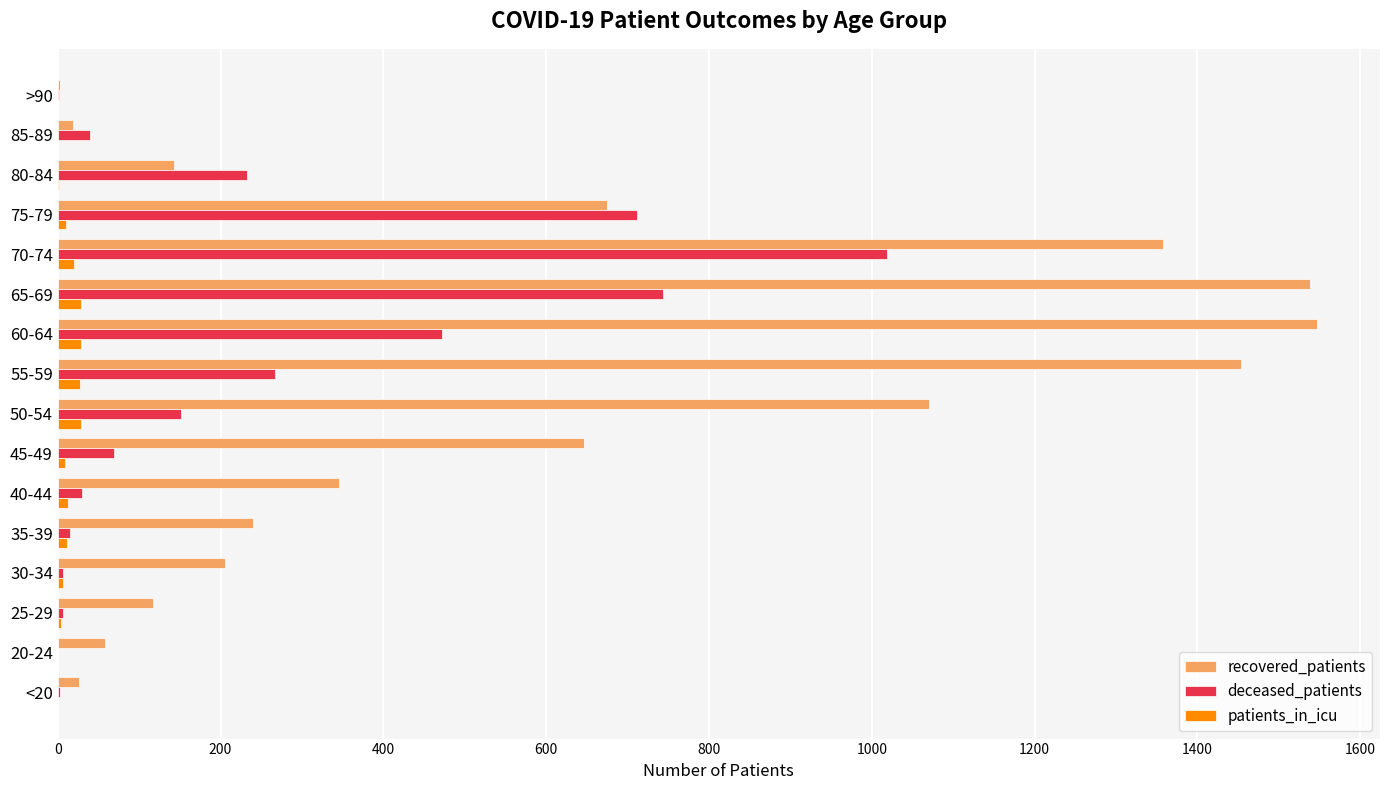

Which series has the largest total across all categories?

recovered_patients